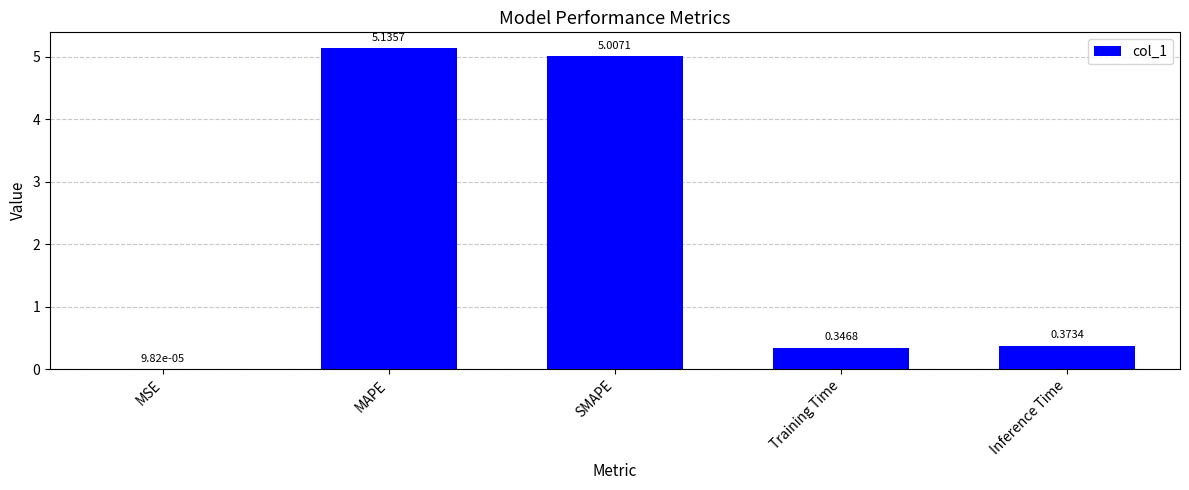

Which category has the highest value across all series?

MAPE